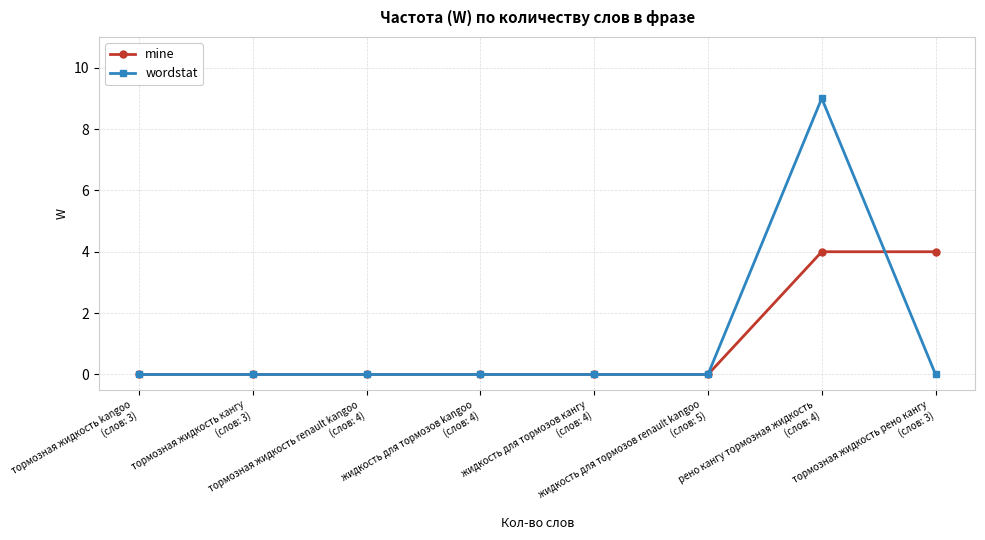

List the series in order of their peak value, lowest first.

mine, wordstat